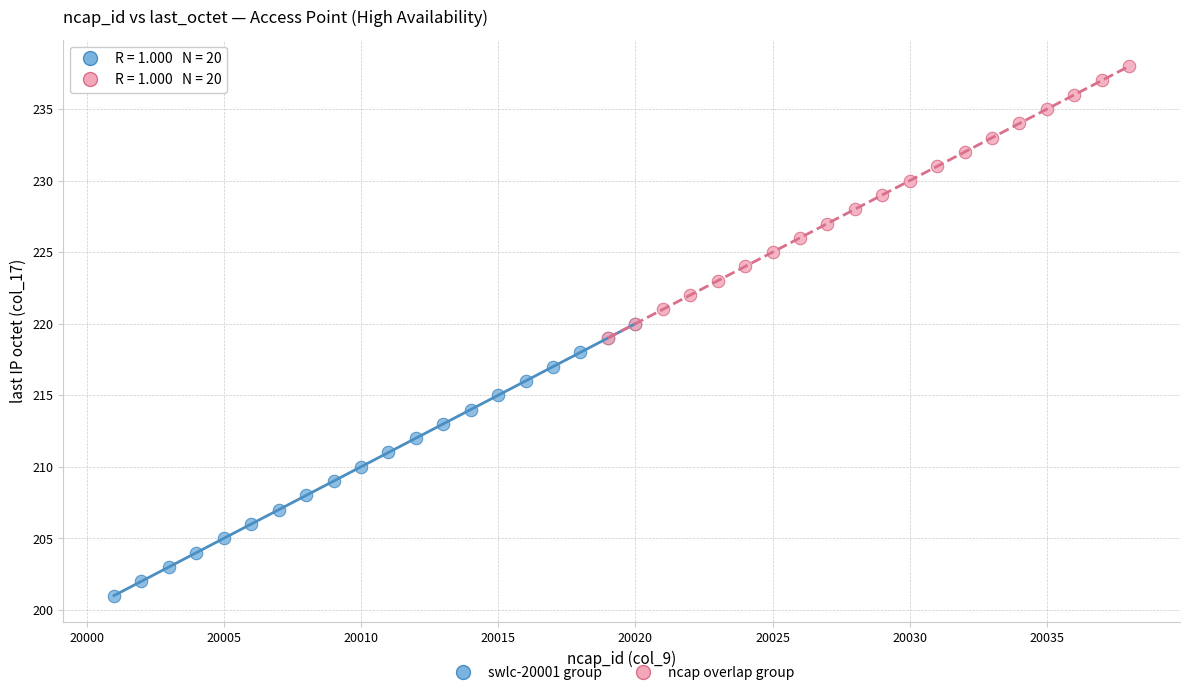

Which series reaches the maximum Y coordinate?

ncap overlap group